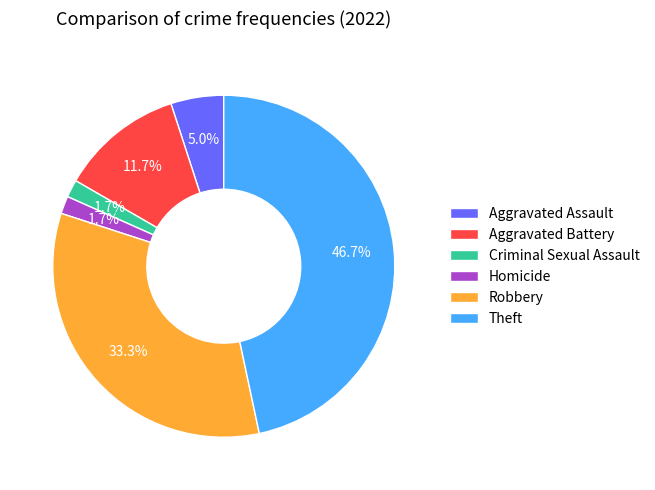

How many segments does this pie chart have?

6